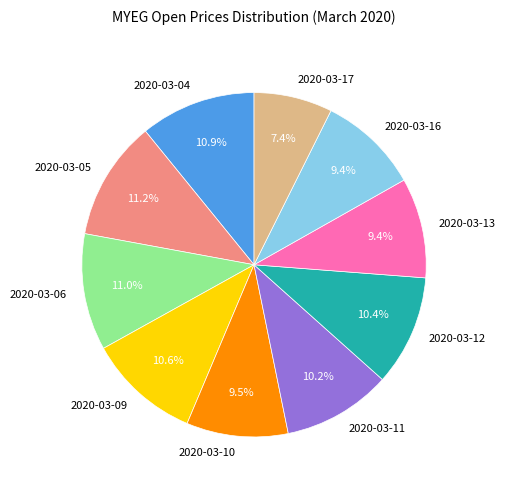

Is it true that 2020-03-16 is 9% of the pie?

True